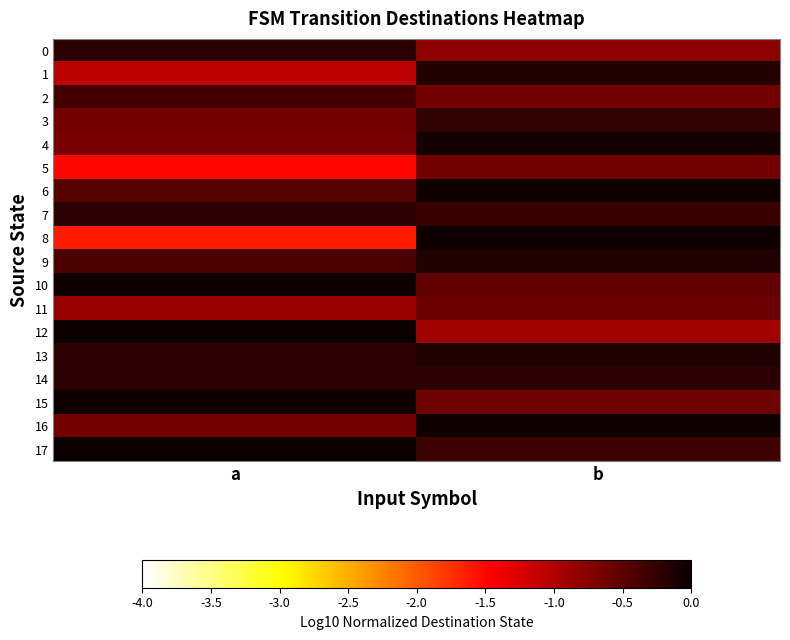

Rank the series by their maximum value, from lowest to highest.

5, 11, 2, 3, 0, 7, 14, 1, 13, 9, 4, 16, 10, 6, 15, 8, 17, 12